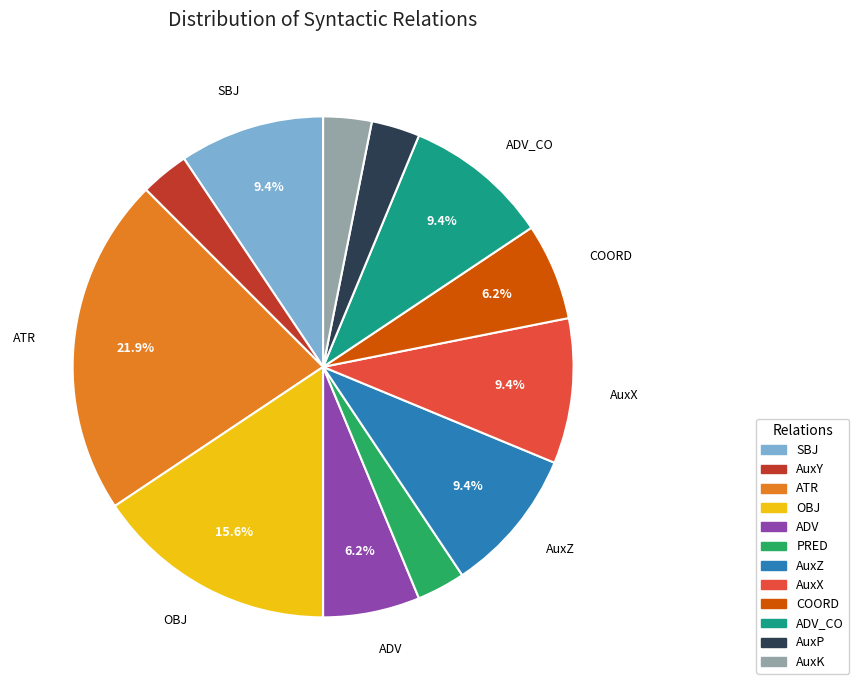

Is there any slice that represents more than half of the pie?

No